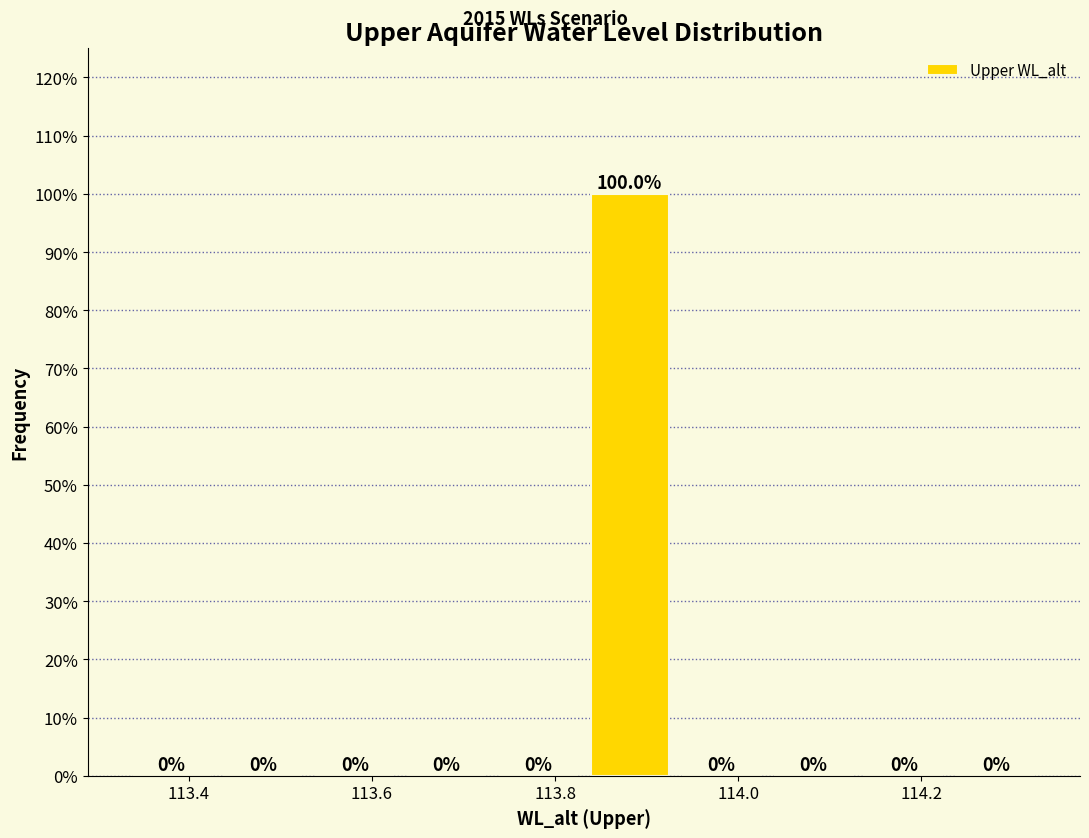

Reading left to right, transcribe this chart: for each bar, give the range it covers on the x-axis and its height. The bar edges are not printed on the chart, so give them approximately, as read against the axis.

113.34 to 113.44: 0.0
113.44 to 113.54: 0.0
113.54 to 113.64: 0.0
113.64 to 113.74: 0.0
113.74 to 113.84: 0.0
113.84 to 113.94: 100.0
113.94 to 114.04: 0.0
114.04 to 114.14: 0.0
114.14 to 114.24: 0.0
114.24 to 114.34: 0.0